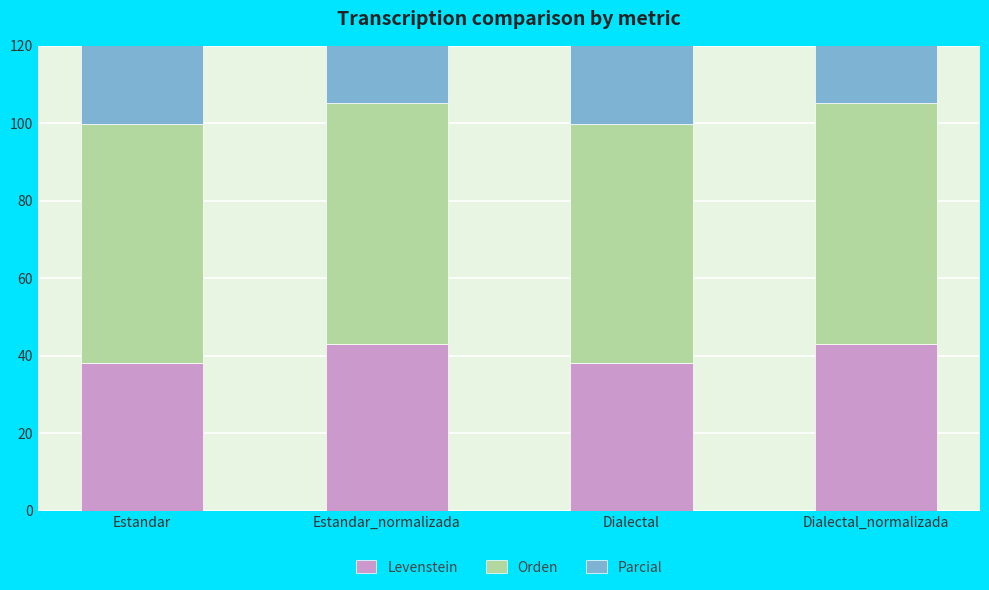

How many distinct data groups are displayed?

3